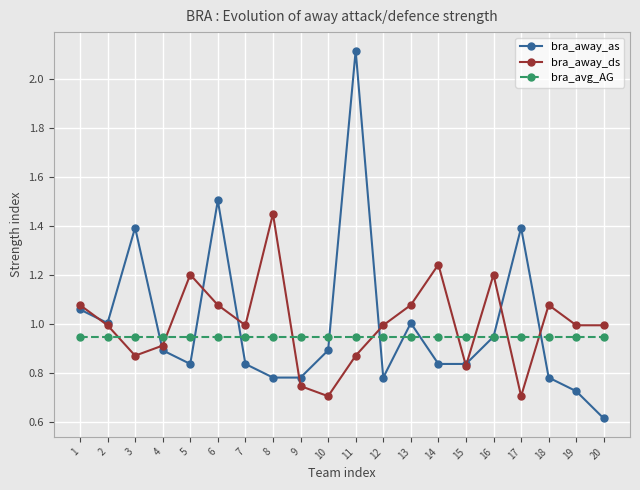

Is the value of bra_away_ds at 14 greater than the value of bra_avg_AG at 4?

Yes